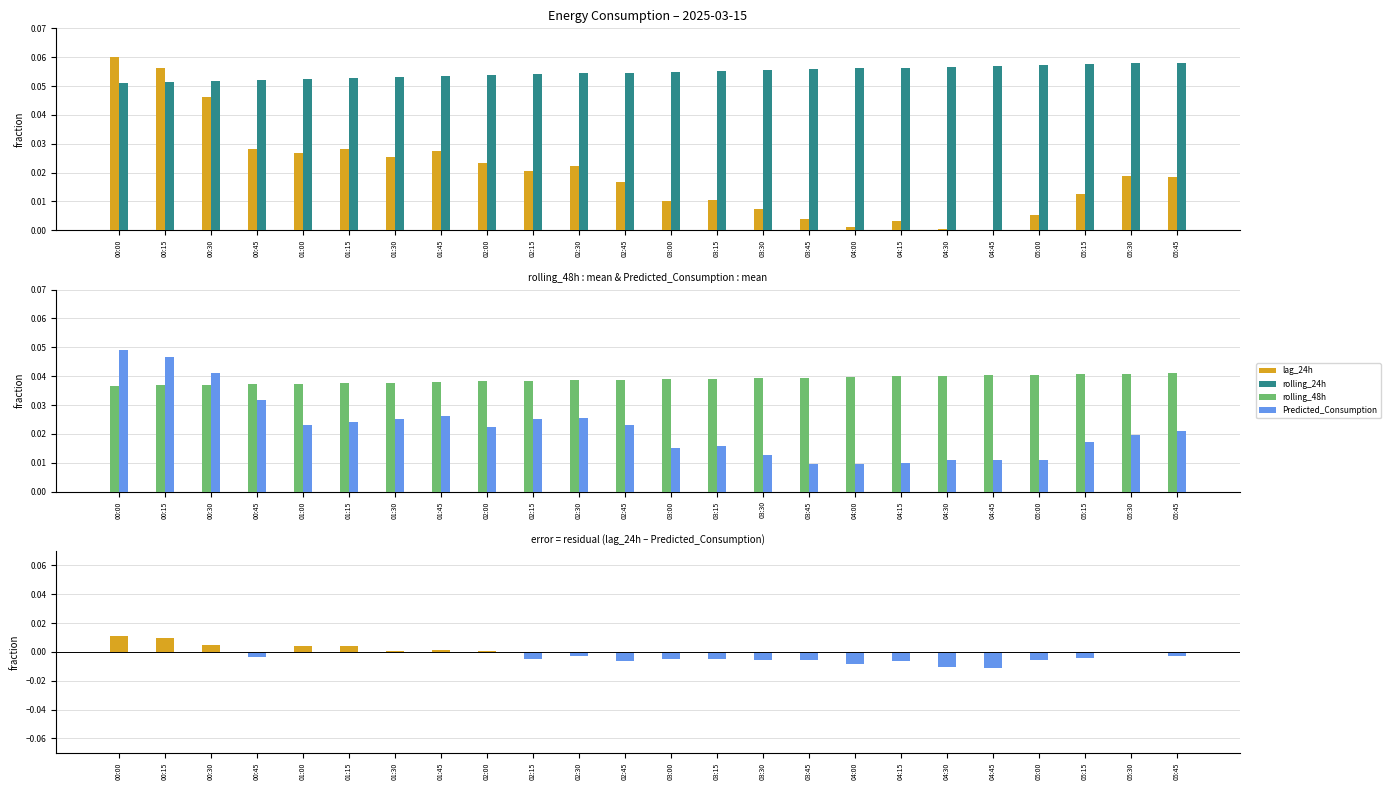

The value of rolling_24h at 00:45 is 0.1. True or false?

False